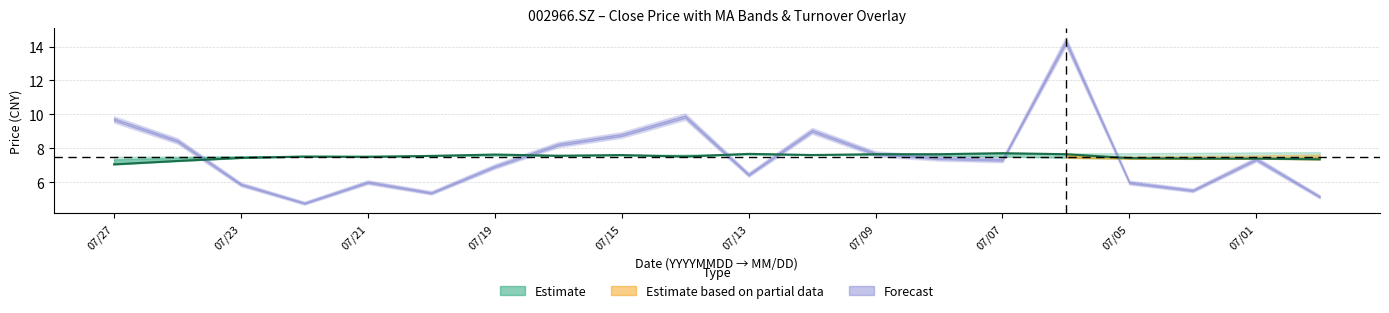

Is it true that the value at 07/21 is 12.4?

False